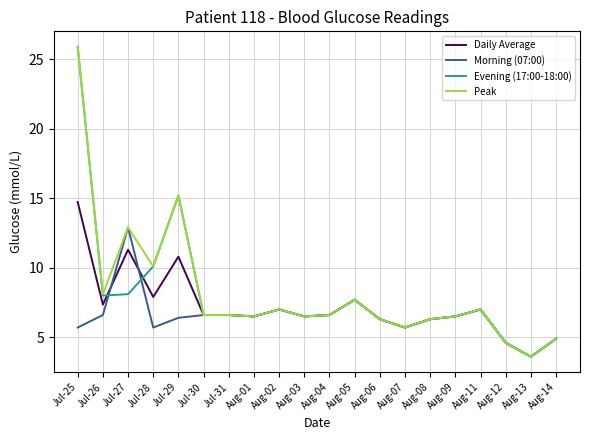

What is the difference between the second highest and second lowest values in the Morning (07:00) series?

3.1